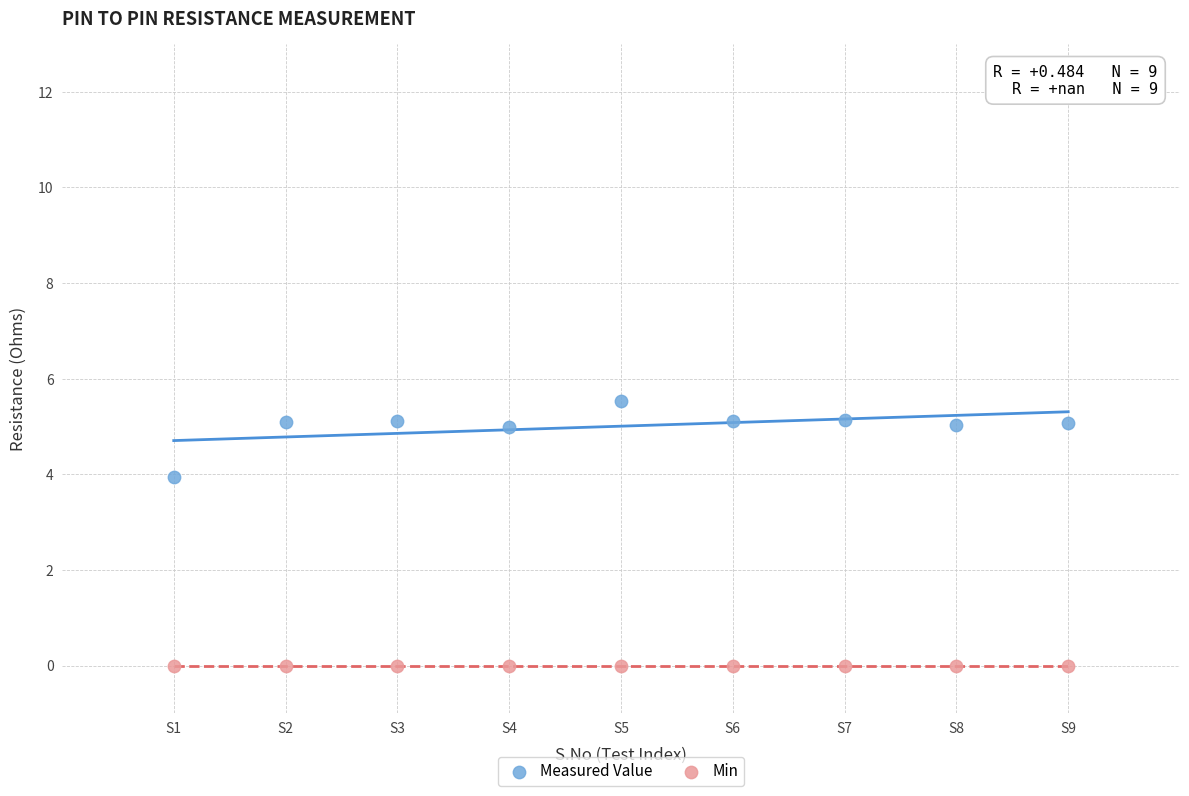

Which series reaches the maximum Y coordinate?

Measured Value